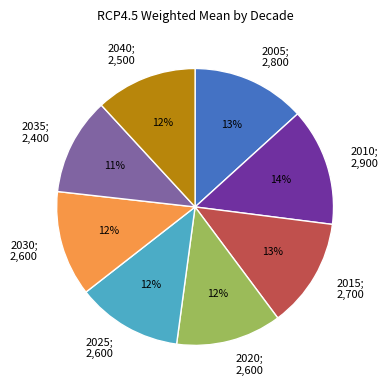

How many slices are in this pie chart?

8